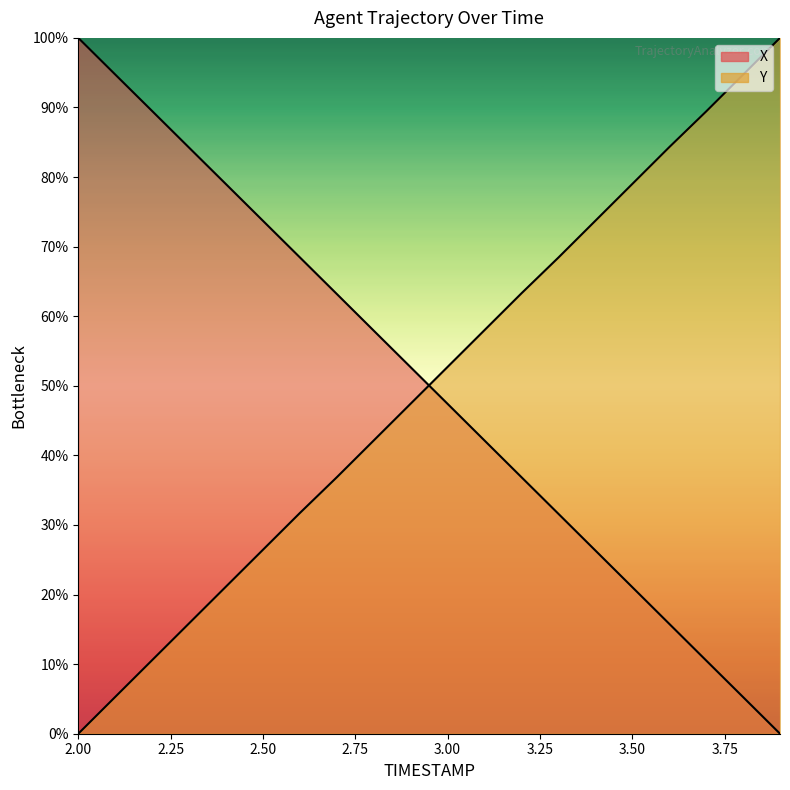

Between 2.5 and 2.6, which series saw the biggest shift?

Y